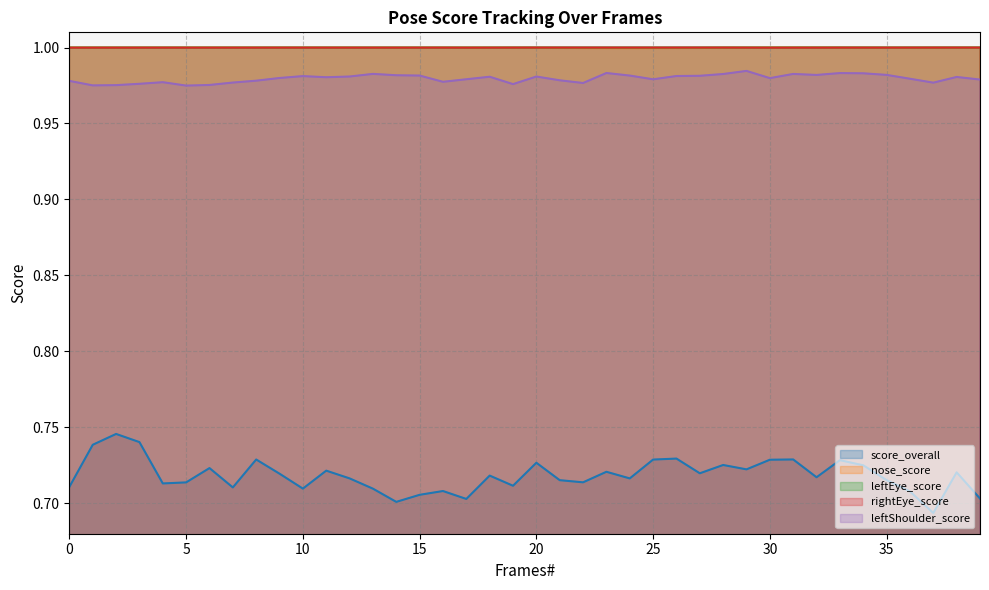

Where is the first local maximum for leftEye_score?

3